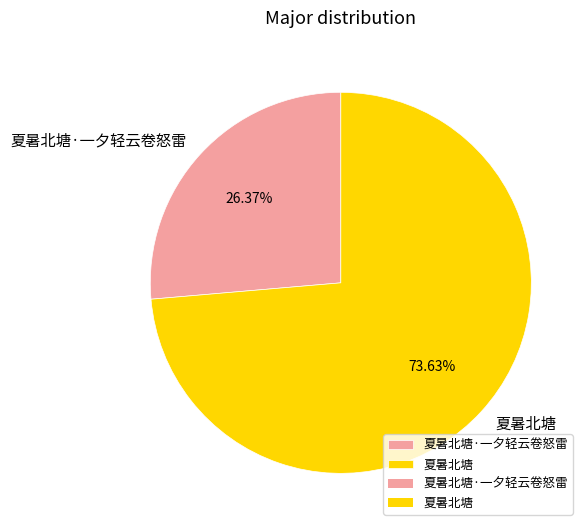

Is it true that 夏暑北塘 is 65% of the pie?

False